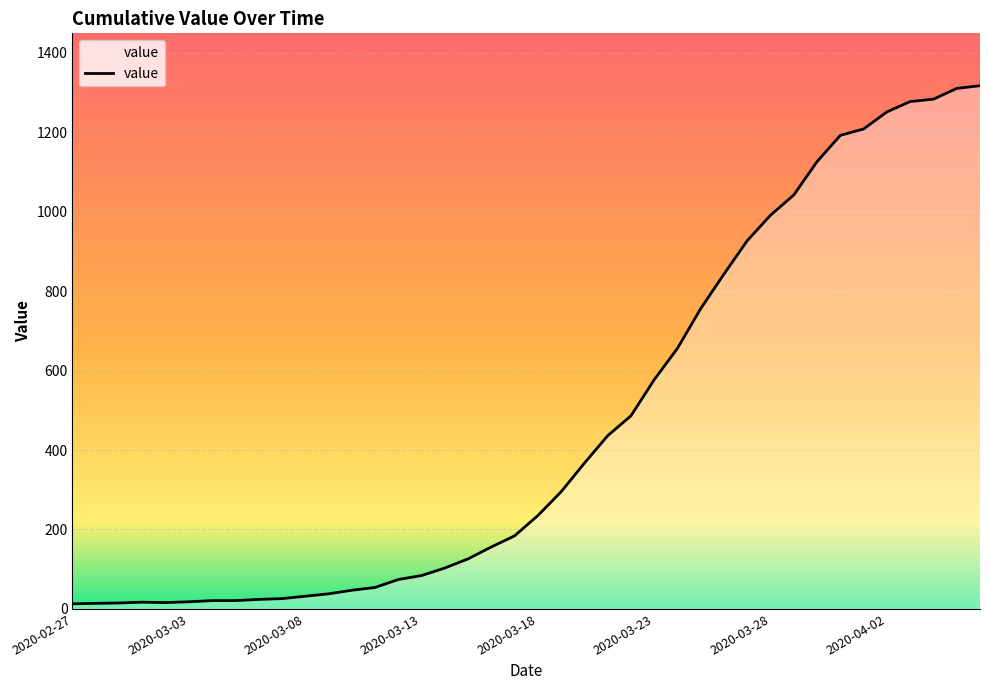

What is the difference between the maximum and minimum values?

1304